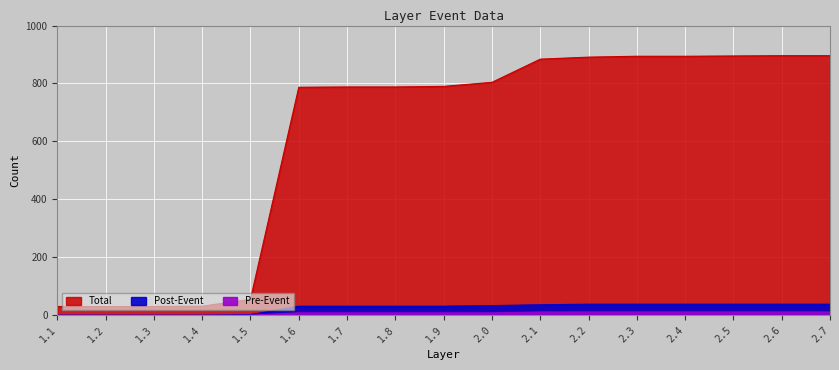

What is the label of the 8th point from the right?

2.0